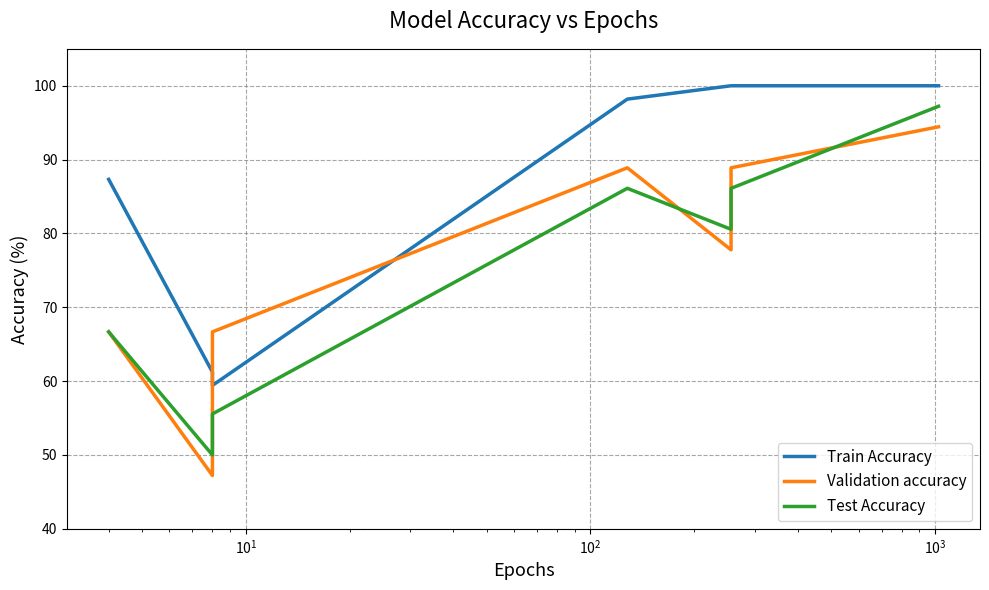

Where is the first local maximum for Test Accuracy?

$\mathdefault{10^{2}}$